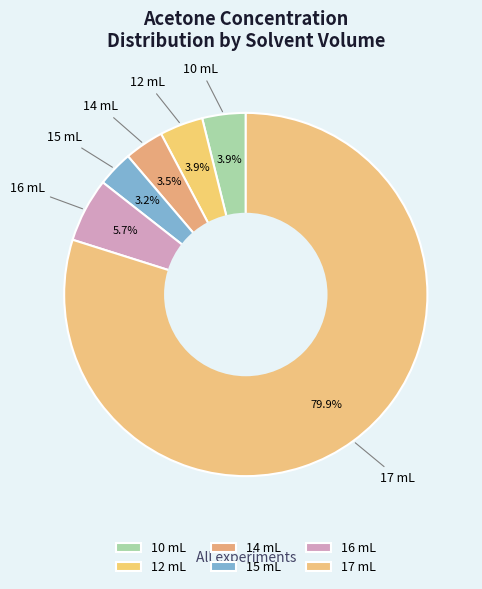

What is the ratio of the value at 14 mL to the value at 16 mL?

0.6